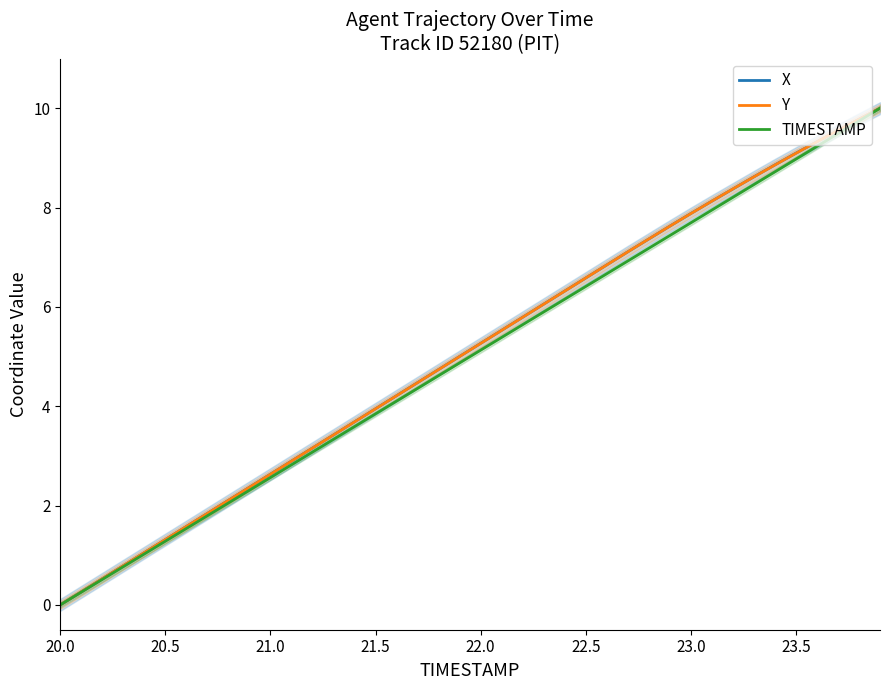

What is the highest value of the TIMESTAMP series?

10.0